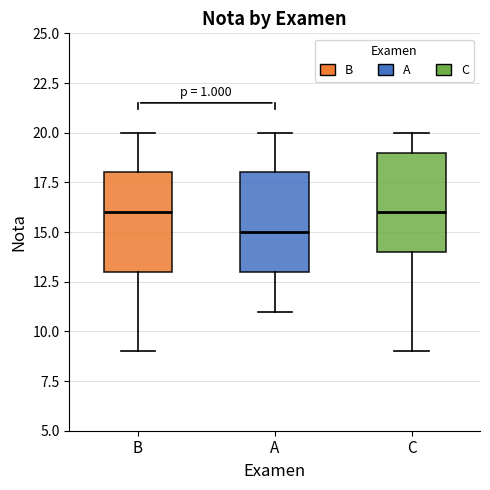

Reading left to right, transcribe this box plot: for each box, give where its median line is, the range the box spans, and where its two whiskers end, as read against the y-axis. The values are not printed on the chart, so give them approximately, as read against the axis.

B: median 16, box 13 to 18, whiskers 9 to 20
A: median 15, box 13 to 18, whiskers 11 to 20
C: median 16, box 14 to 19, whiskers 9 to 20